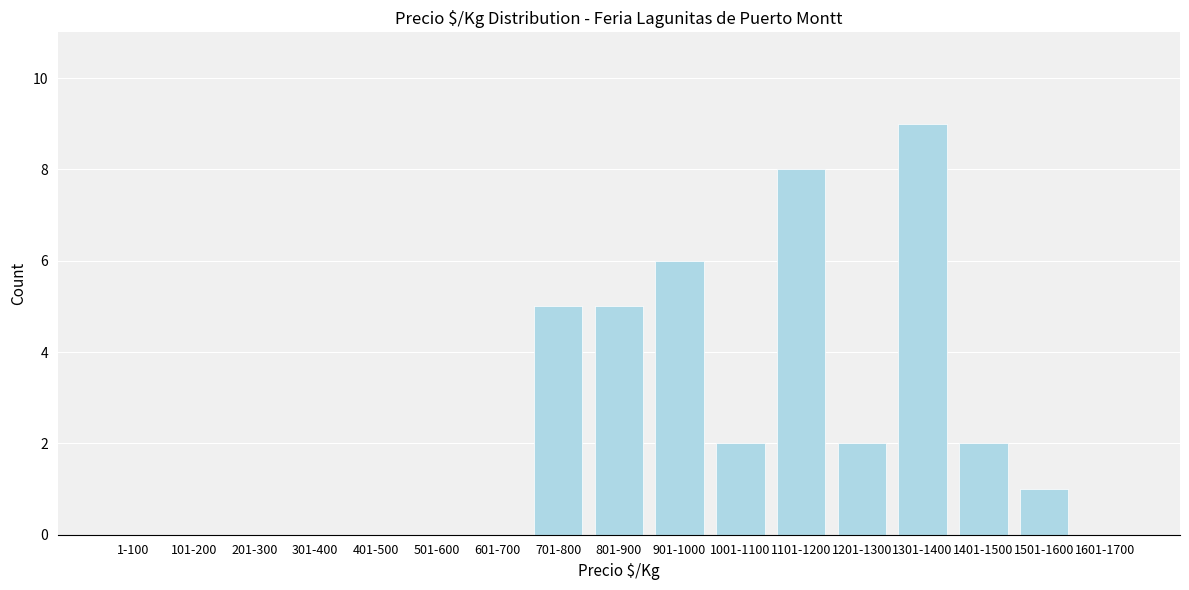

Reading right to left, list all the values displayed in this chart.

1601-1700=0	1501-1600=1	1401-1500=2	1301-1400=9	1201-1300=2	1101-1200=8	1001-1100=2	901-1000=6	801-900=5	701-800=5	601-700=0	501-600=0	401-500=0	301-400=0	201-300=0	101-200=0	1-100=0